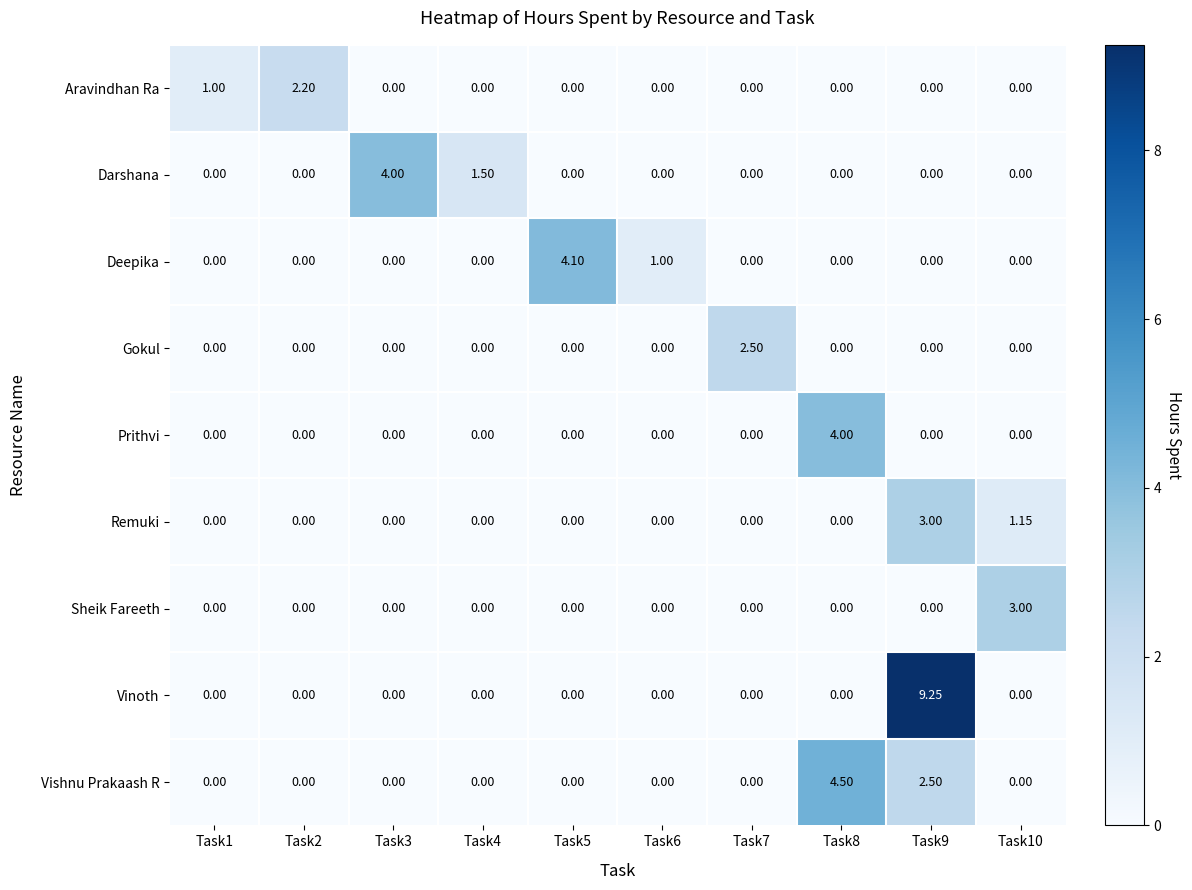

What is the total value across all series at Task5?

4.1